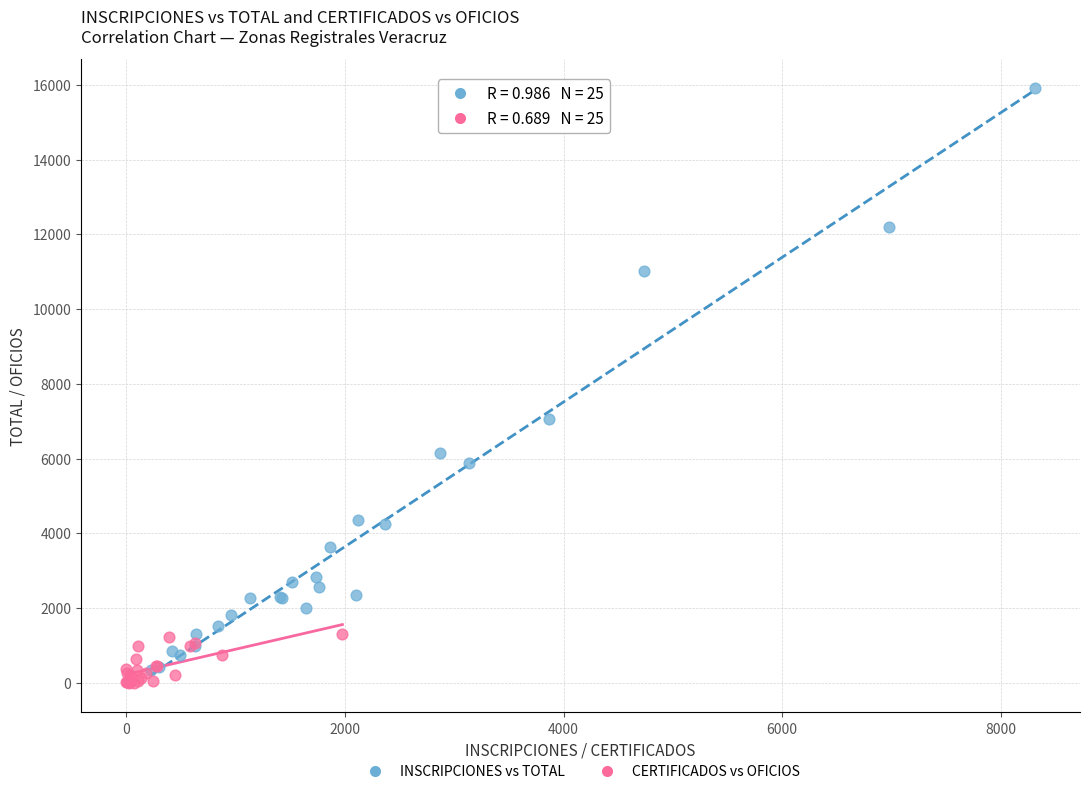

What are all the series names shown in the legend?

INSCRIPCIONES vs TOTAL, CERTIFICADOS vs OFICIOS